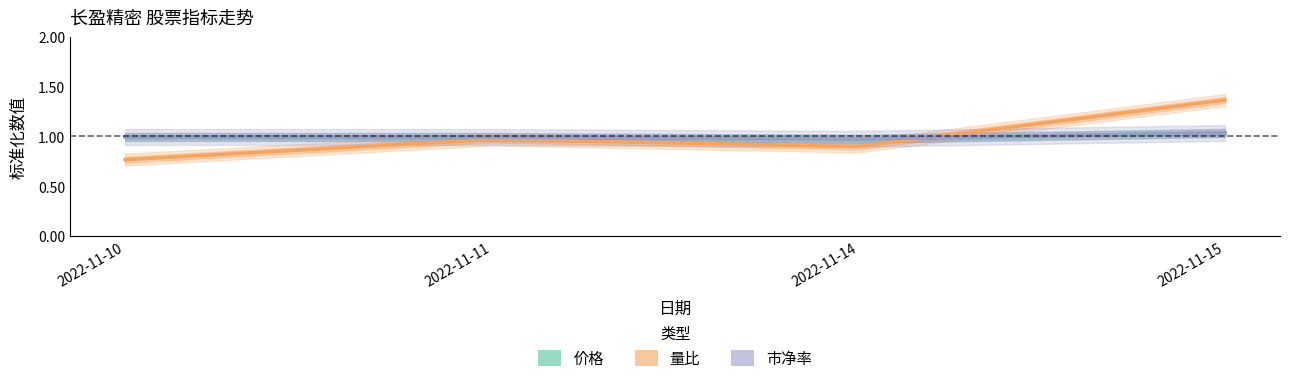

How many lines are shown in the chart?

3